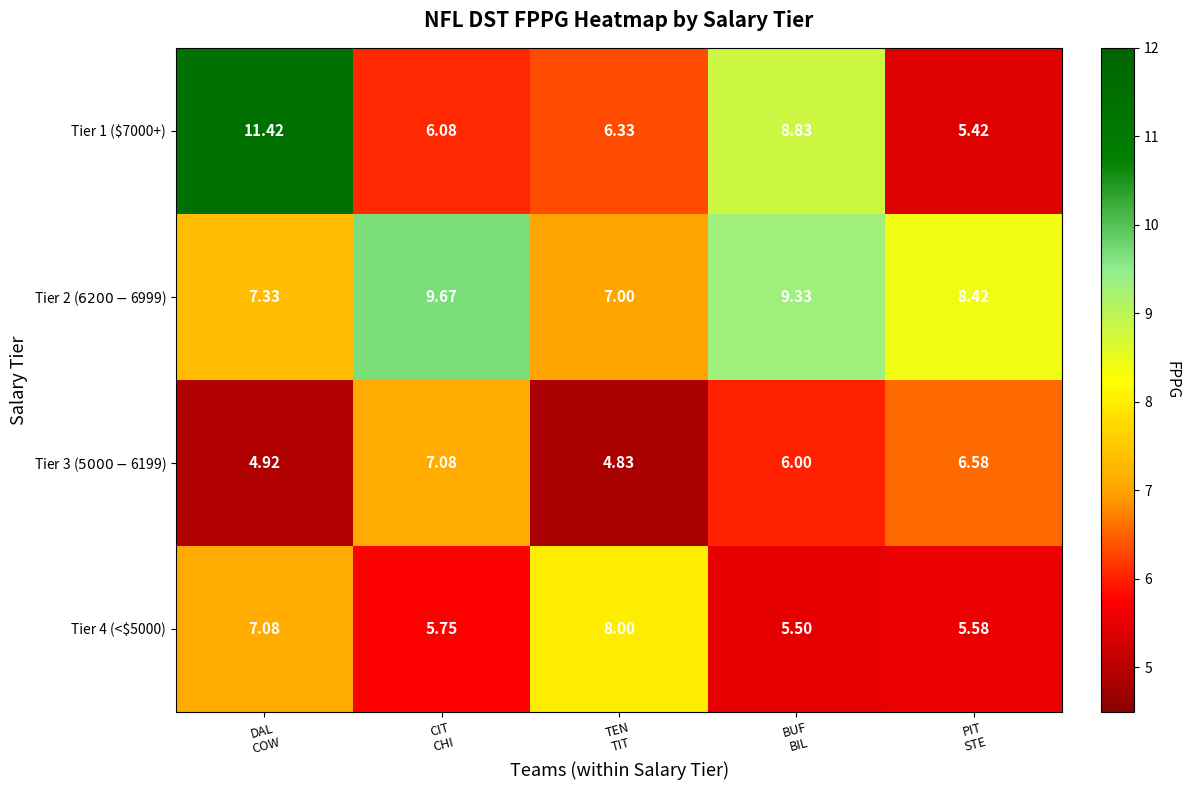

Count the number of data series in this chart.

4